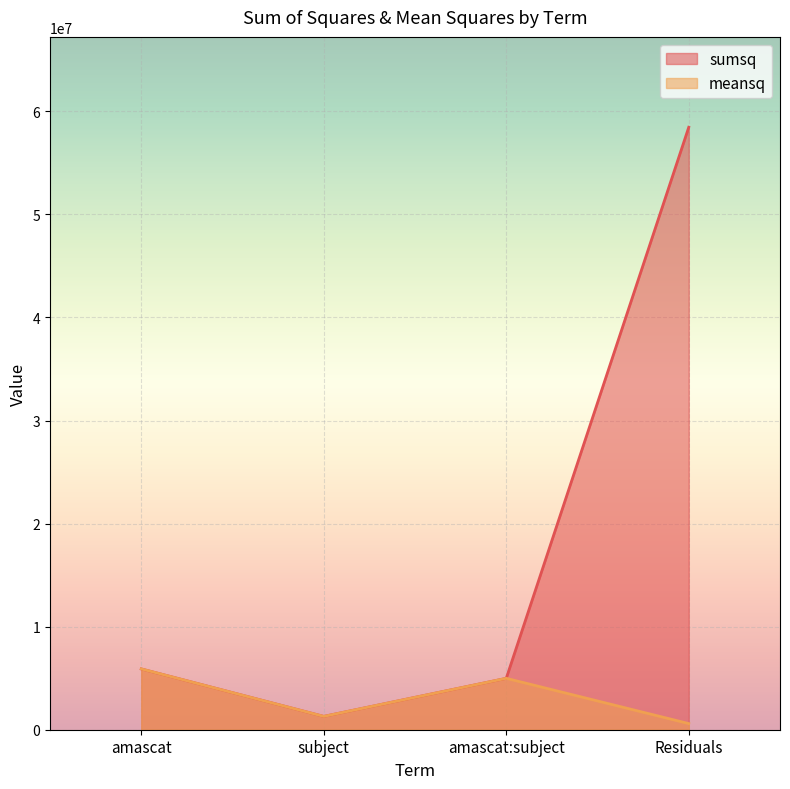

Reading left to right, what are all the values shown in this chart?

sumsq: amascat=5900279.5	subject=1293374.3	amascat:subject=4987661.7	Residuals=58458961.4
meansq: amascat=5900279.5	subject=1293374.3	amascat:subject=4987661.7	Residuals=596520.0